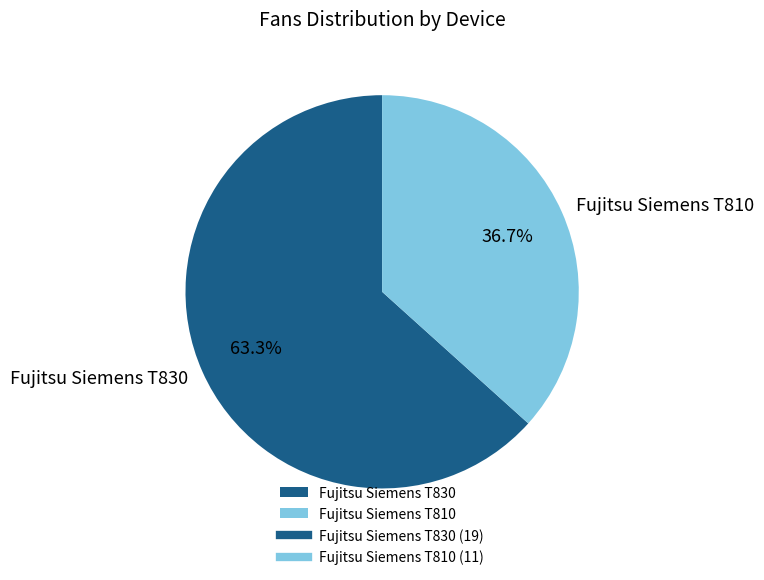

To the nearest percent, what is the combined percentage of Fujitsu Siemens T810 and Fujitsu Siemens T830?

100%